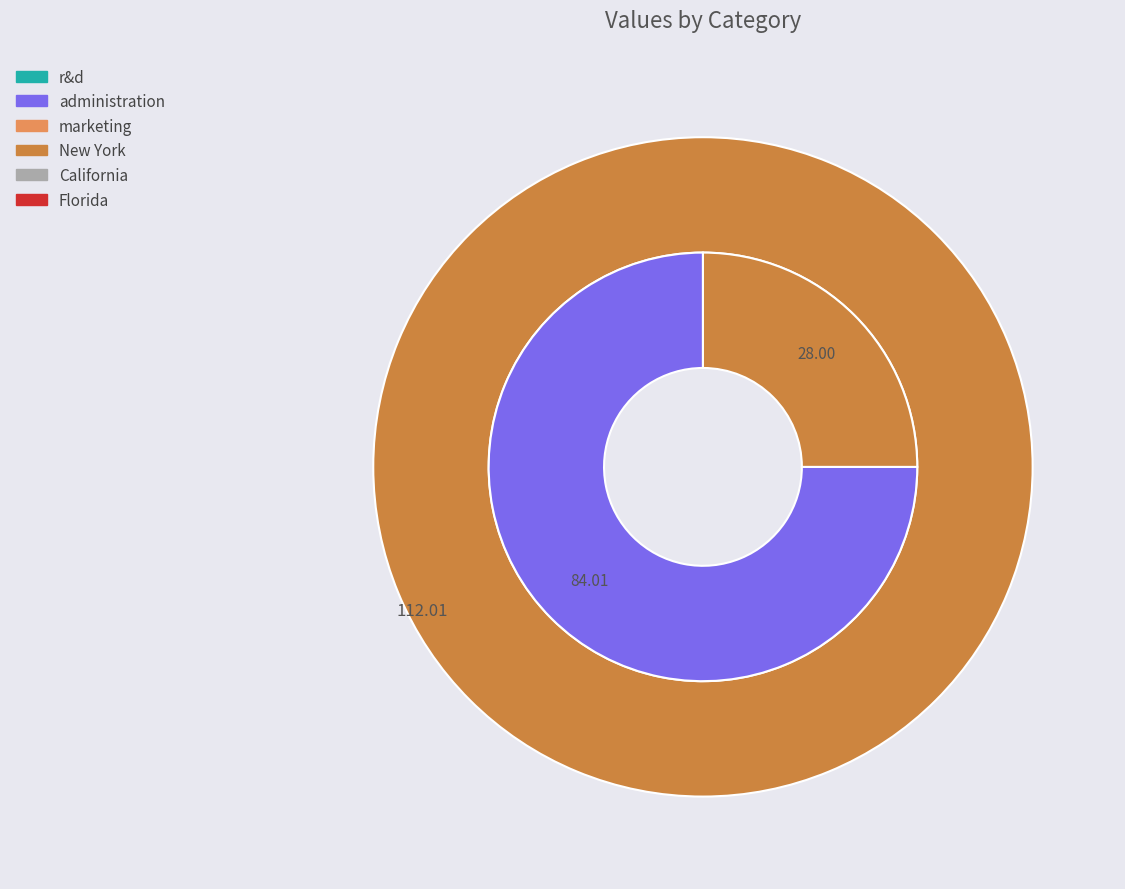

True or false: administration accounts for 9% of the total.

False